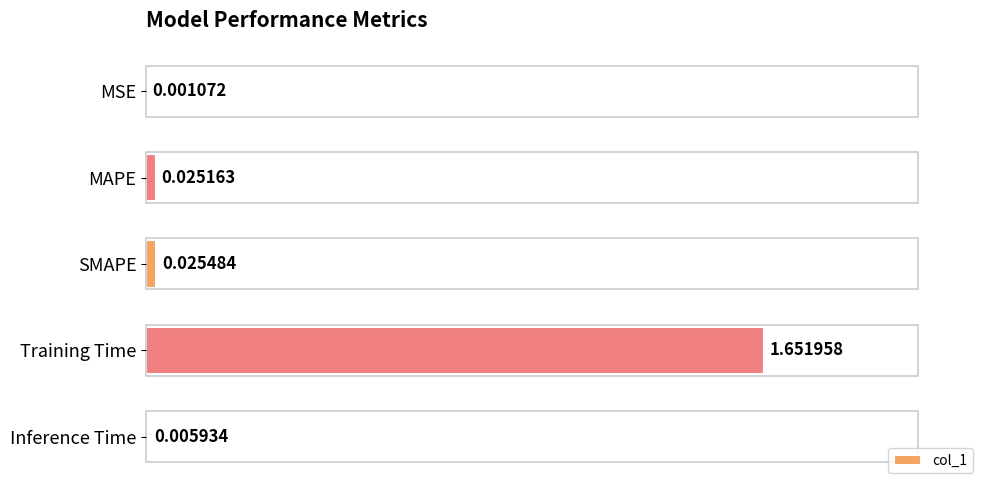

Are the bars grouped side by side (vs. stacked)?

No